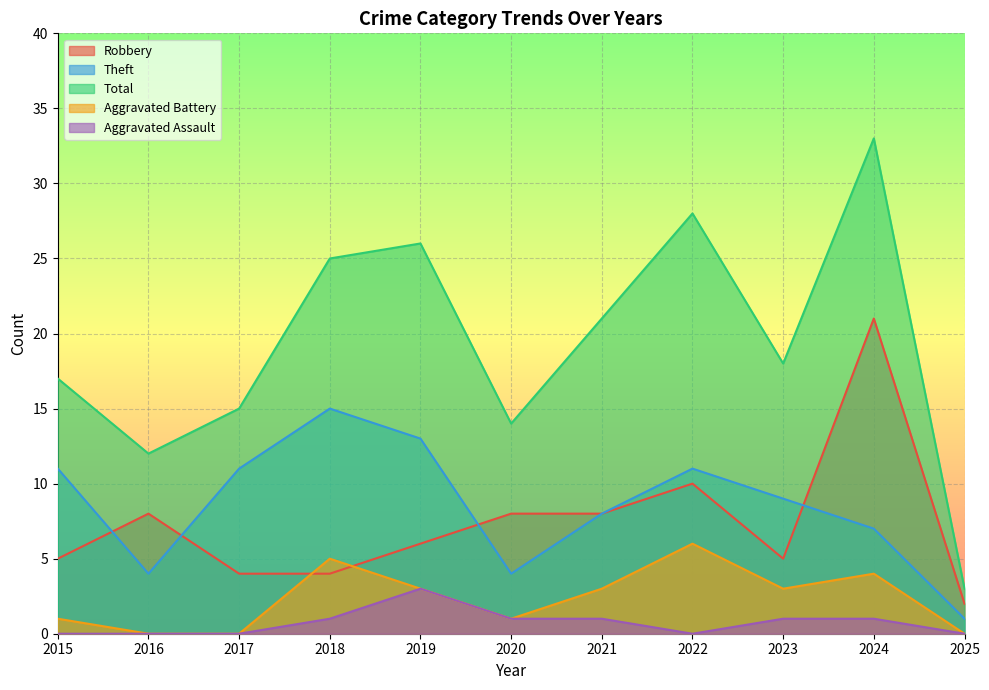

How many lines are shown in the chart?

5